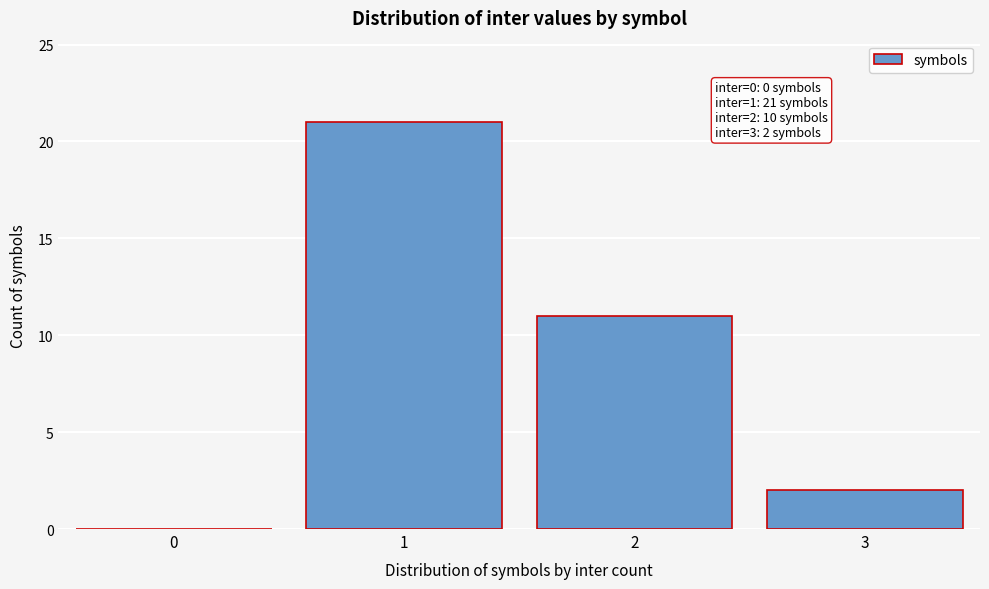

Reading right to left, extract all data points from this chart.

3=2	2=11	1=21	0=0